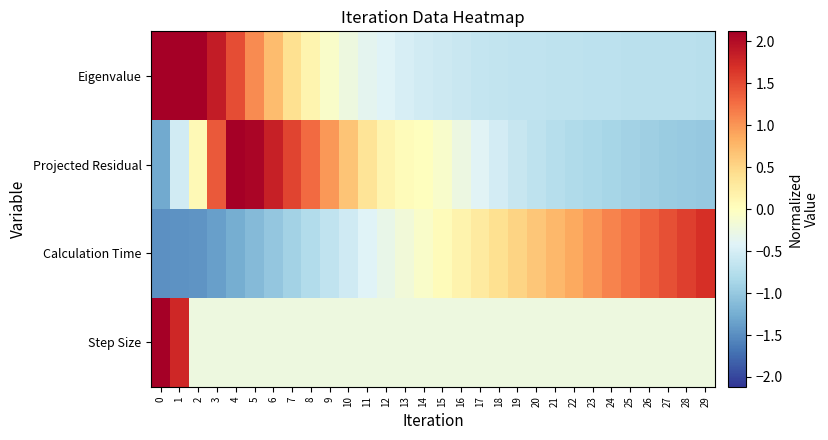

Count the number of categories in the chart.

30